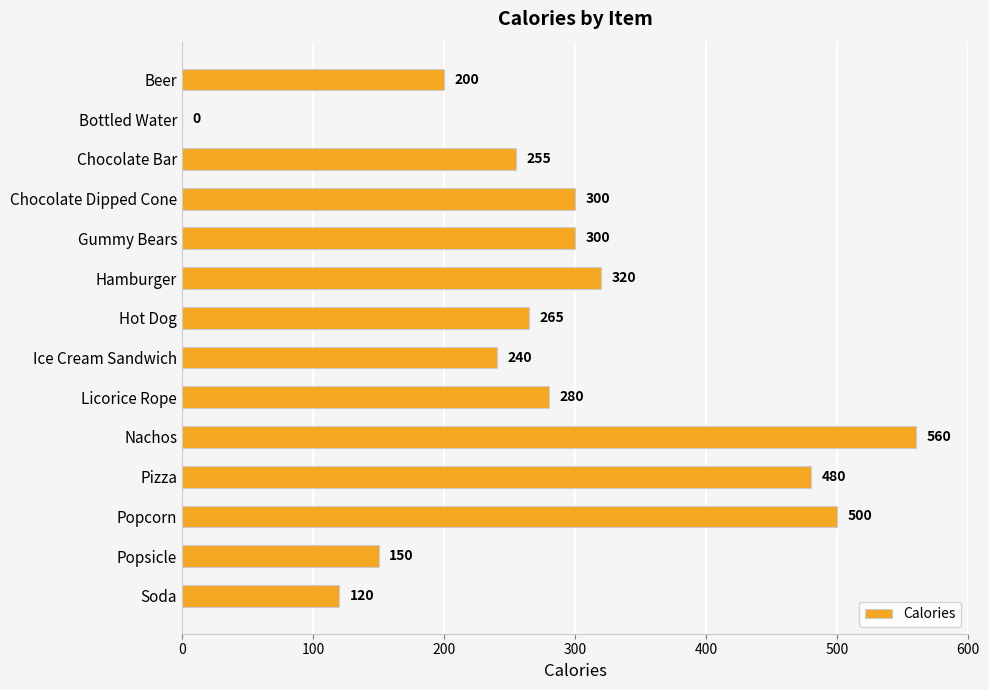

At which category does the chart reach its peak across all series?

Nachos